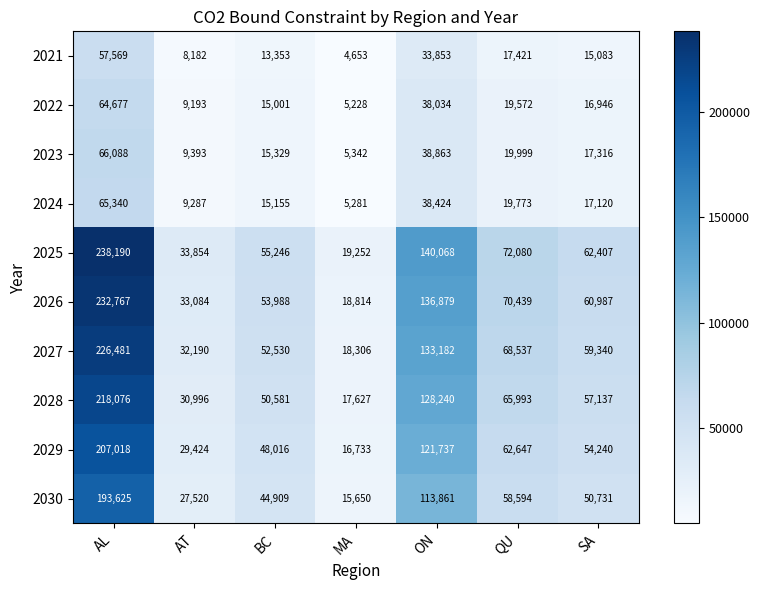

Which series has the widest spread of values?

2025